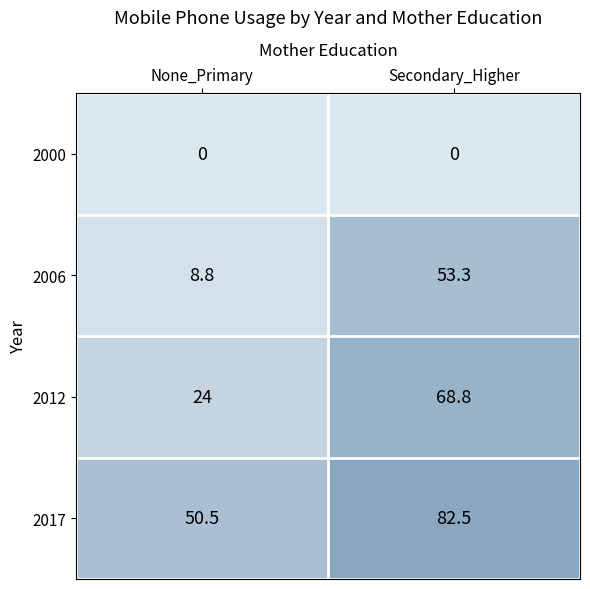

The 2012 series shows 68.8 at Secondary_Higher. True or false?

True